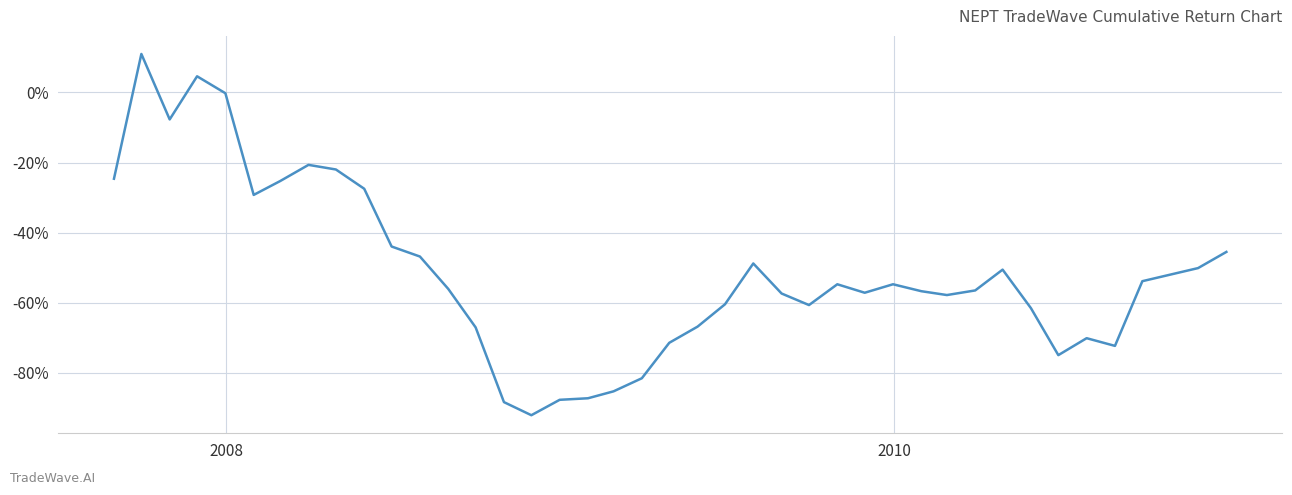

Does the chart display data point markers on the line(s)?

No